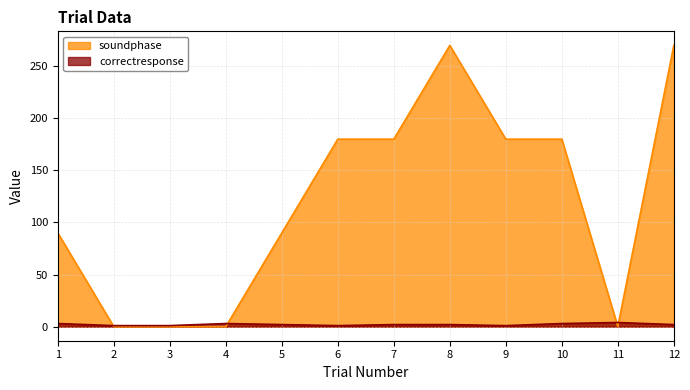

At which category does correctresponse reach its first local peak?

4